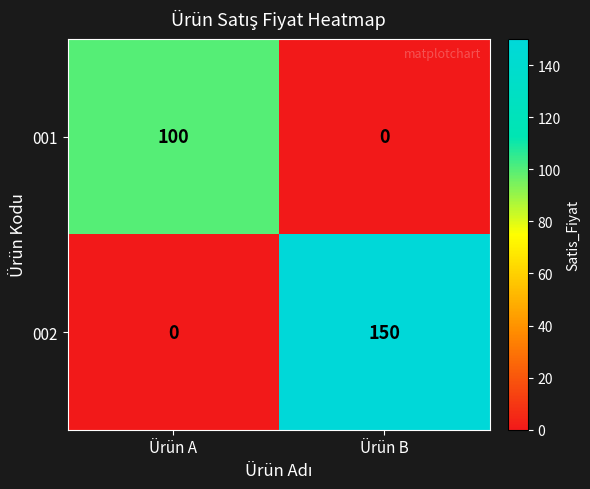

What is the sum of the 002 values at Ürün A and Ürün B?

150